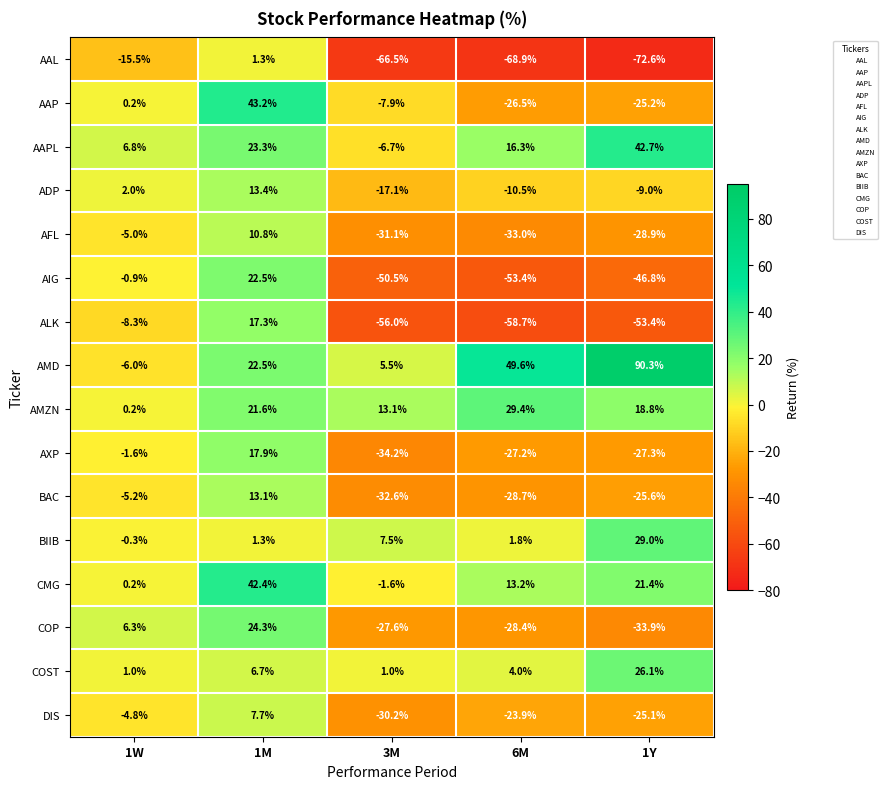

True or false: ALK has a value of -8.3 at 1W.

True